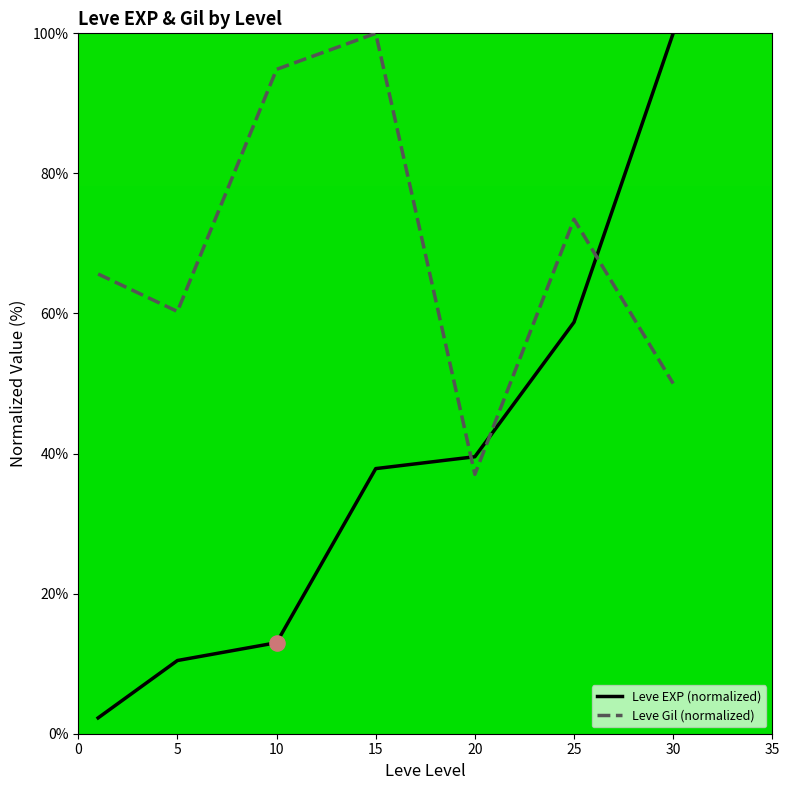

Which series has the largest total across all categories?

Leve Gil (normalized)